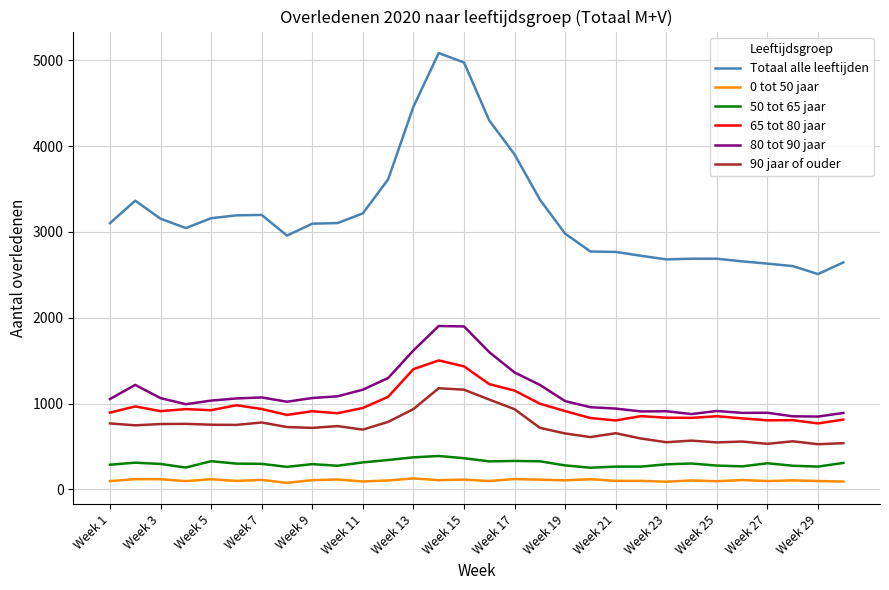

True or false: 80 tot 90 jaar and 0 tot 50 jaar intersect in this chart.

False